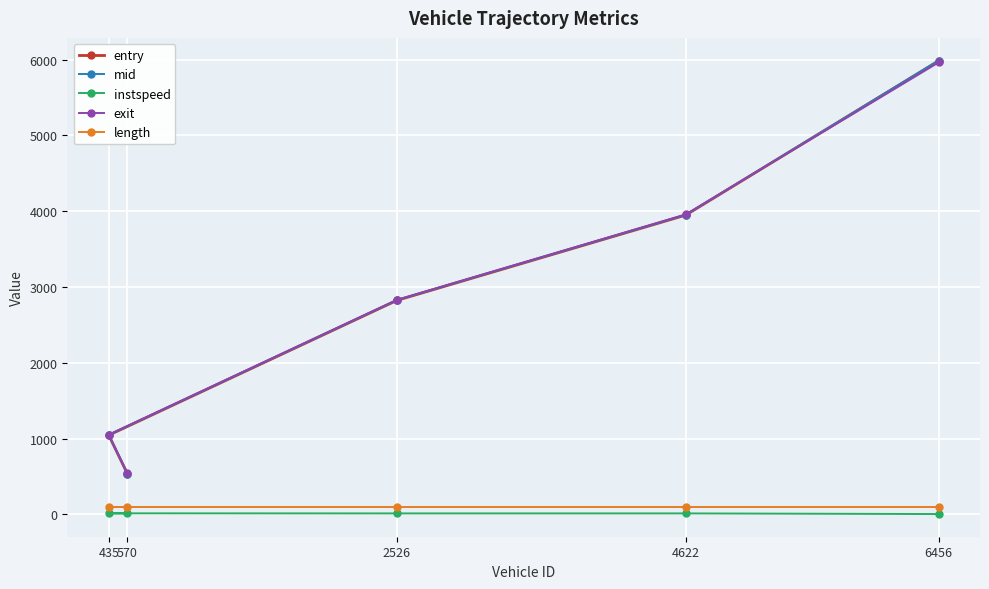

At which label is mid closest to 3262?

2526